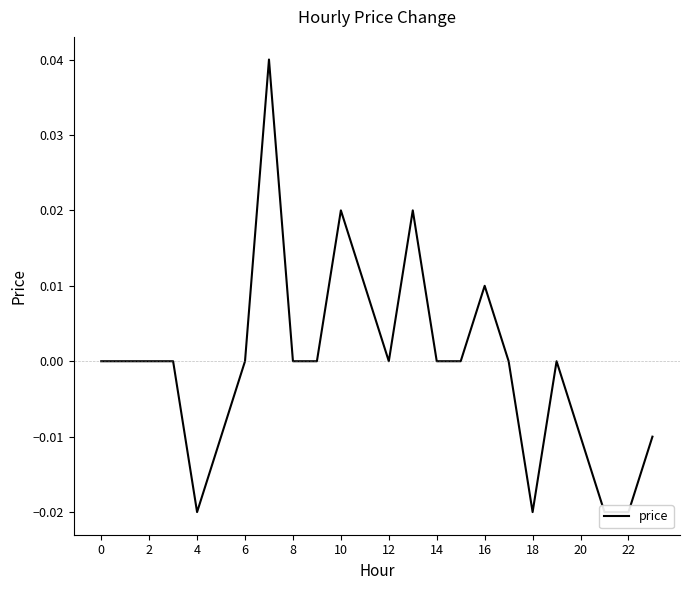

How many points are higher than both their immediate neighbors (excluding endpoints)?

5